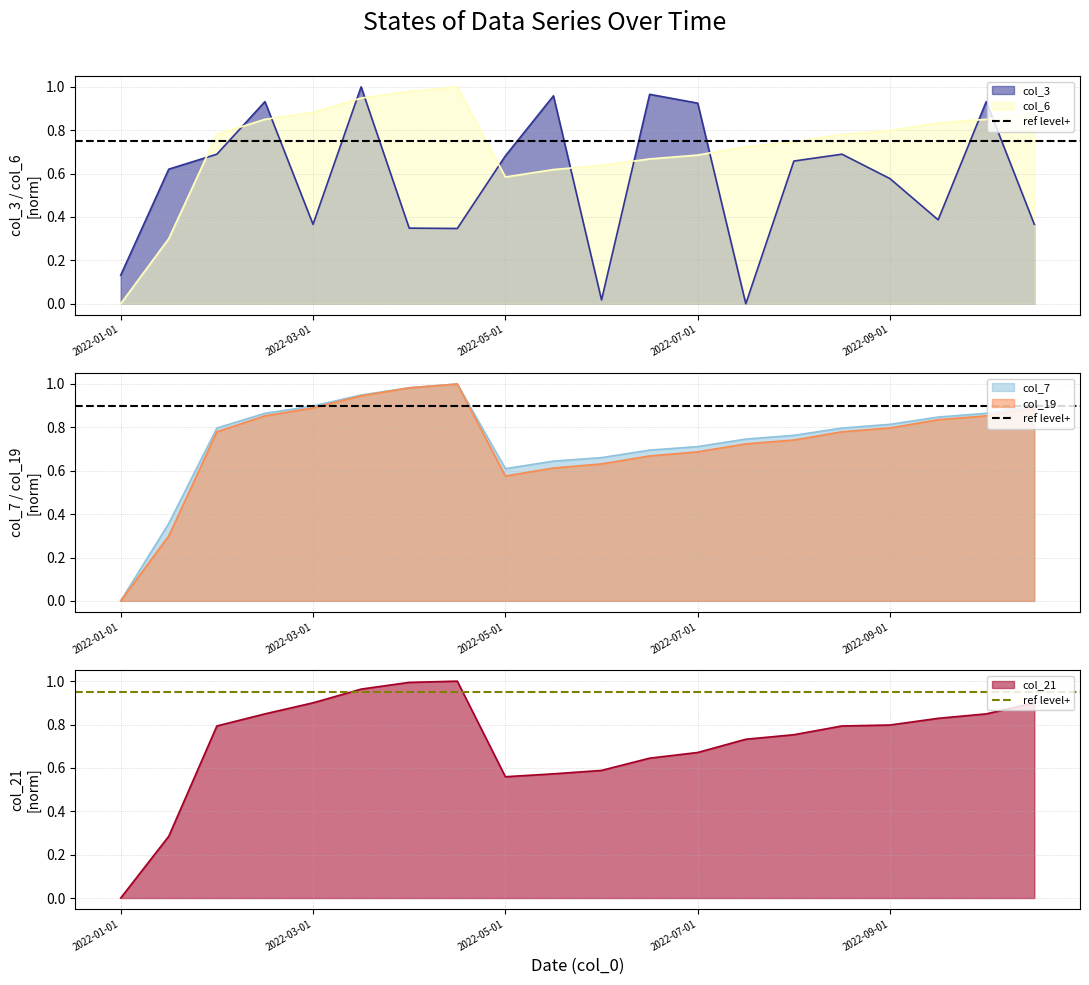

Does the chart display data point markers on the line(s)?

No